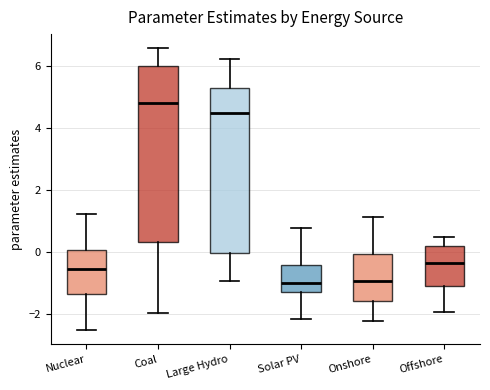

Reading left to right, transcribe this box plot: for each box, give where its median line is, the range the box spans, and where its two whiskers end, as read against the y-axis. The values are not printed on the chart, so give them approximately, as read against the axis.

Nuclear: median -0.6, box -1.4 to 0.0, whiskers -2.6 to 1.2
Coal: median 4.8, box 0.4 to 6.0, whiskers -2.0 to 6.6
Large Hydro: median 4.4, box 0.0 to 5.2, whiskers -1.0 to 6.2
Solar PV: median -1.0, box -1.4 to -0.4, whiskers -2.2 to 0.8
Onshore: median -1.0, box -1.6 to 0.0, whiskers -2.2 to 1.2
Offshore: median -0.4, box -1.0 to 0.2, whiskers -2.0 to 0.4